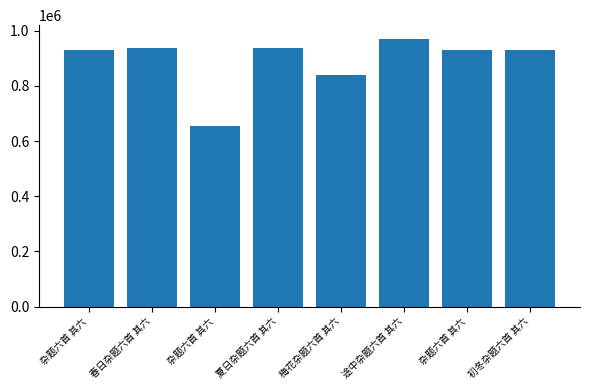

At which label does the data first exceed 928924?

春日杂题六首 其六